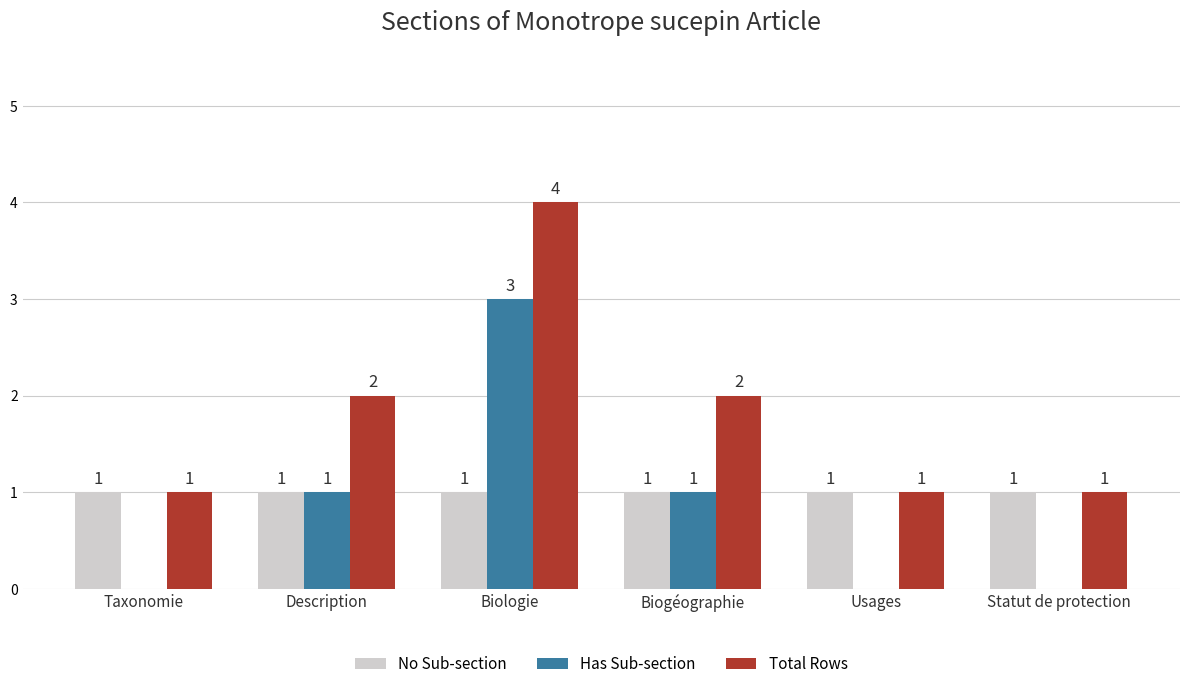

Reading left to right, list all the values displayed in this chart.

No Sub-section: Taxonomie=1	Description=1	Biologie=1	Biogéographie=1	Usages=1	Statut de protection=1
Has Sub-section: Taxonomie=0	Description=1	Biologie=3	Biogéographie=1	Usages=0	Statut de protection=0
Total Rows: Taxonomie=1	Description=2	Biologie=4	Biogéographie=2	Usages=1	Statut de protection=1